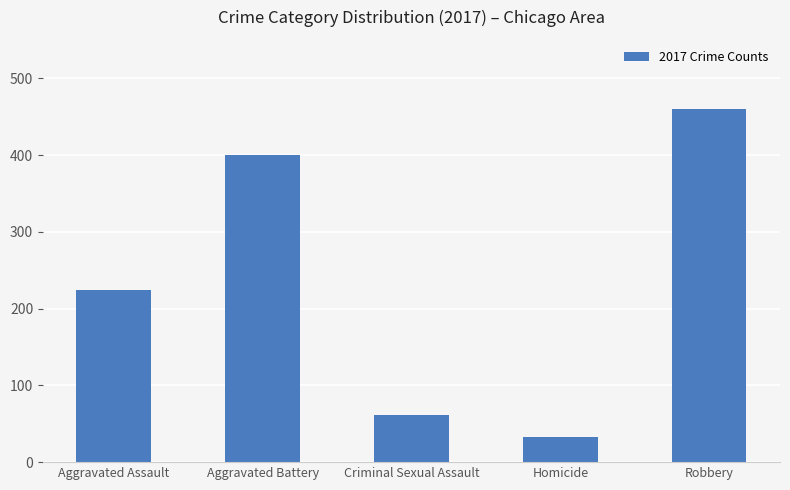

Reading right to left, list all the values displayed in this chart.

460	33	61	400	224